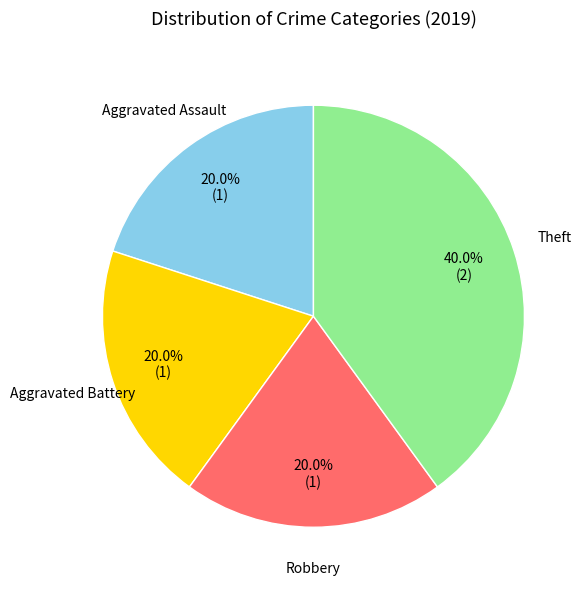

Is there any slice that represents more than half of the pie?

No